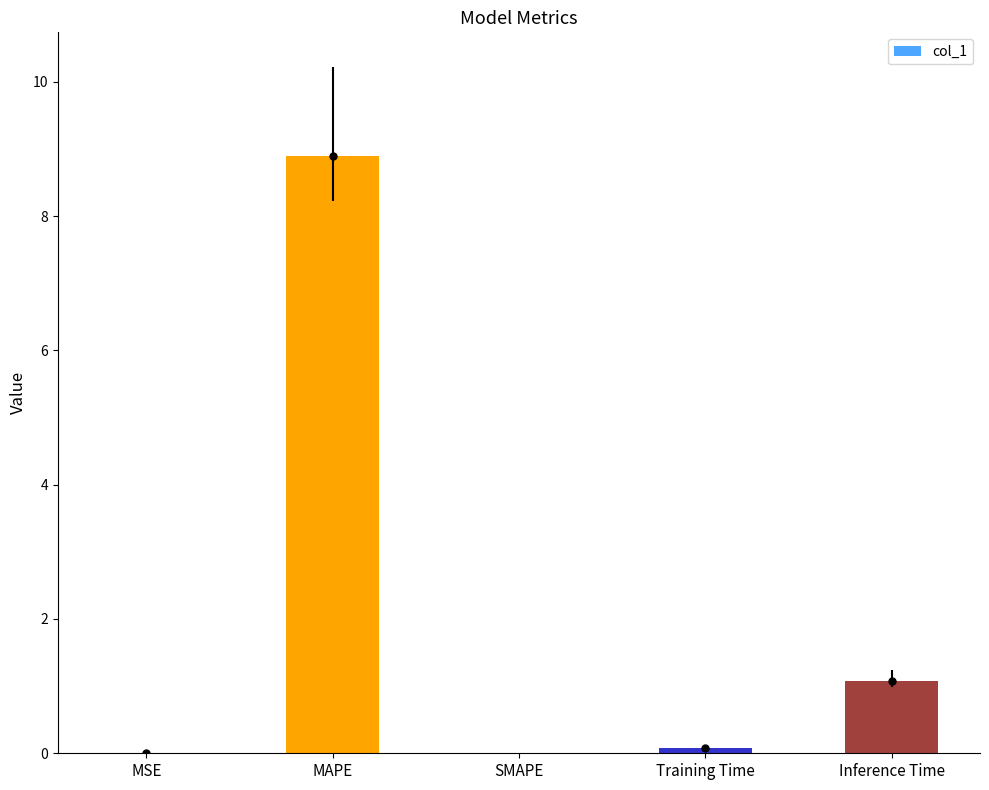

What is the difference between the values at Training Time and SMAPE?

0.1